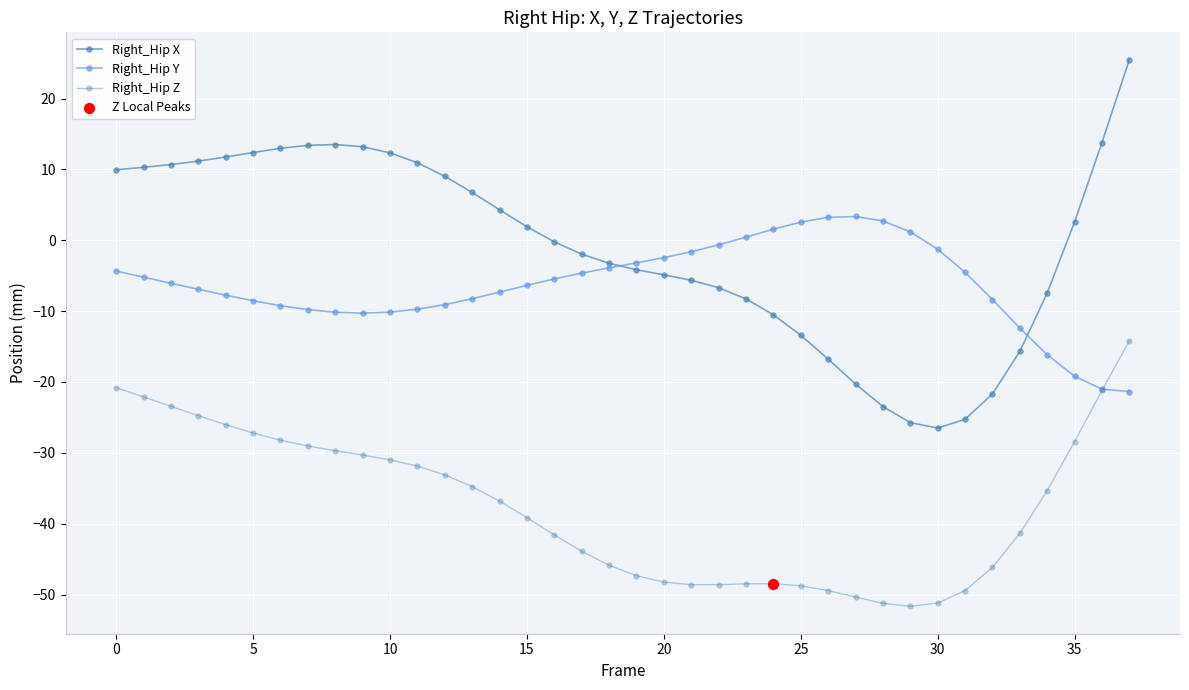

How many categories are shown in the chart?

38